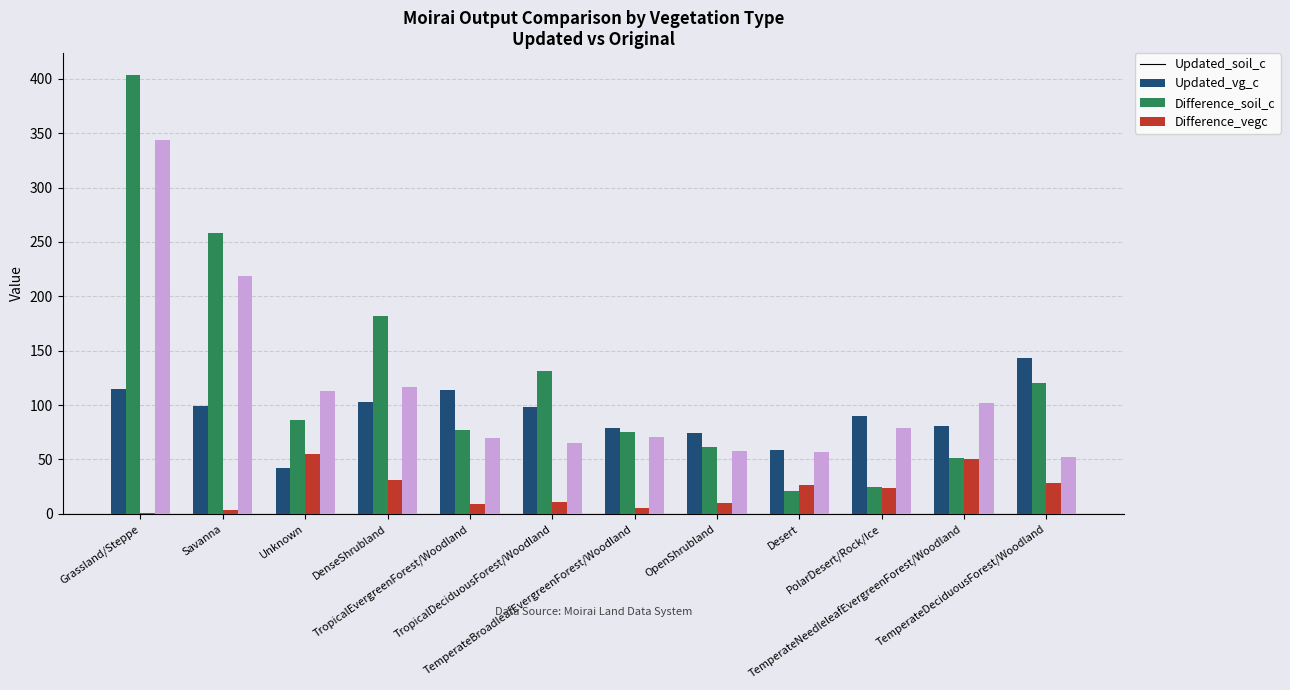

What is the maximum value for Difference_vegc?

343.9